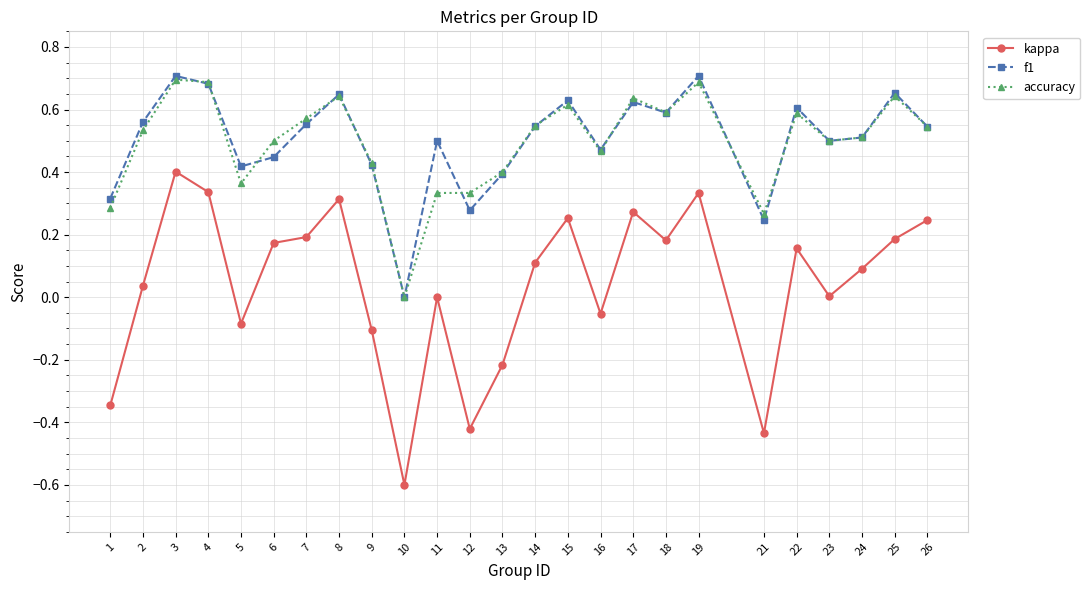

What is the smallest value displayed?

-0.6